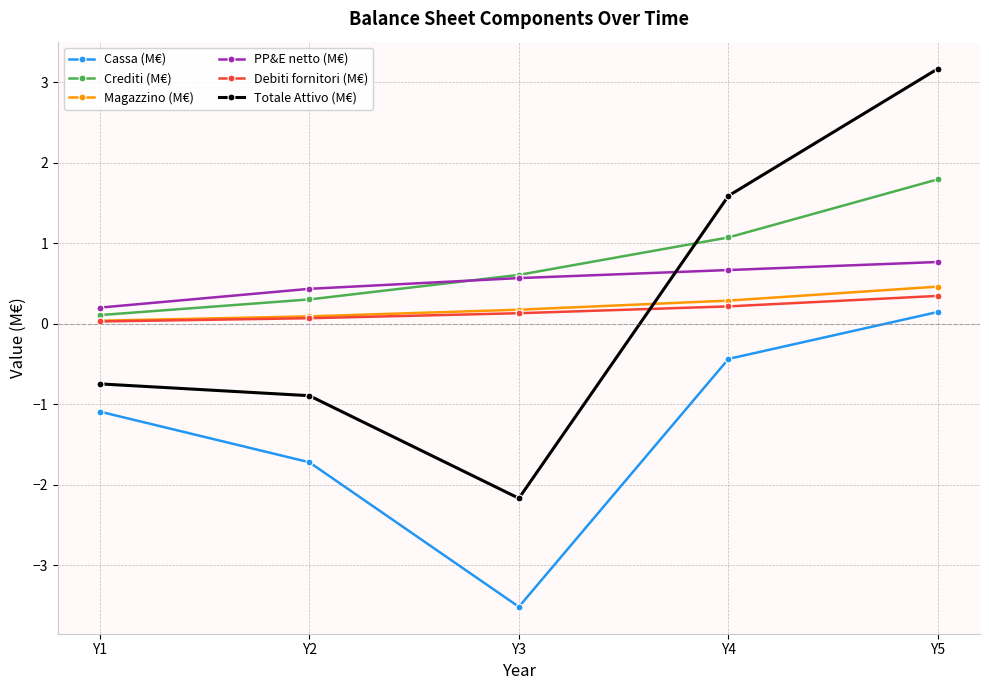

At how many categories does at least one series exceed 0?

5